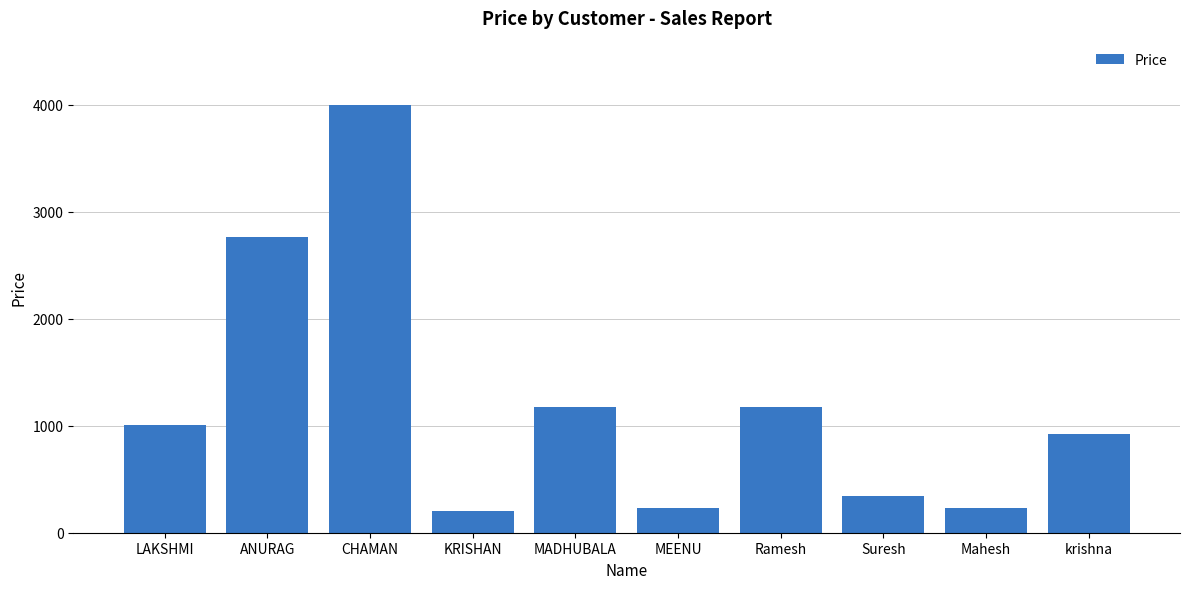

Reading right to left, what are all the values shown in this chart?

924	234	345	1175	234	1175	199	4000	2764	1009